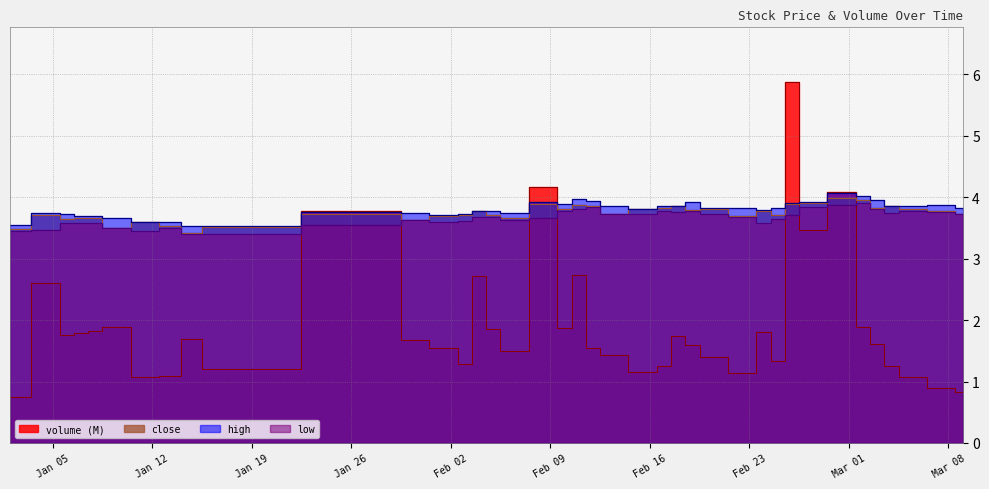

Which series has the largest total across all categories?

high